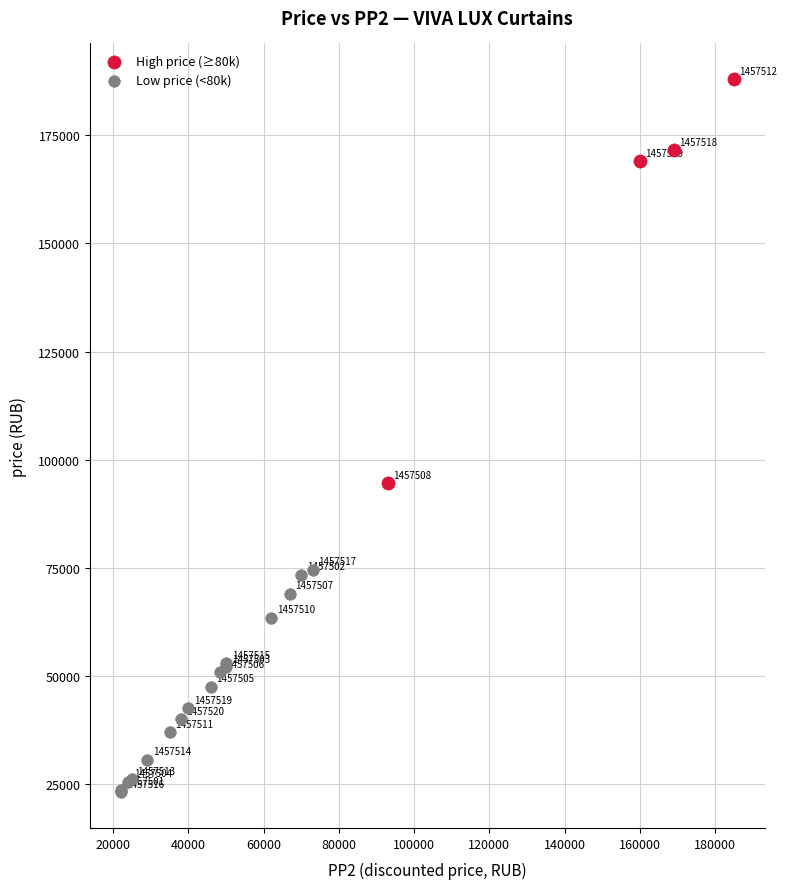

Which series has the widest spread of Y values?

High price (≥80k)